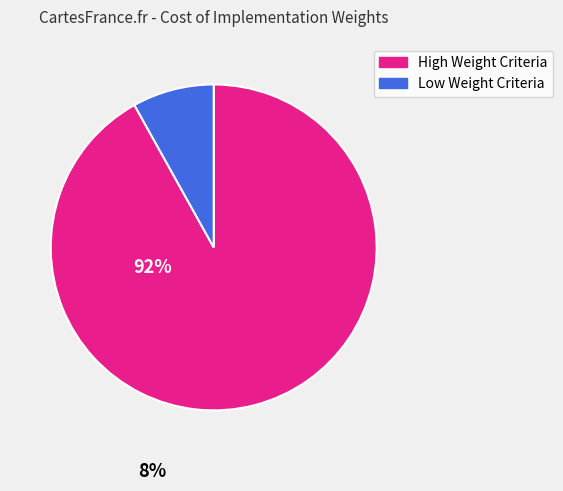

Is there any slice that represents more than half of the pie?

Yes